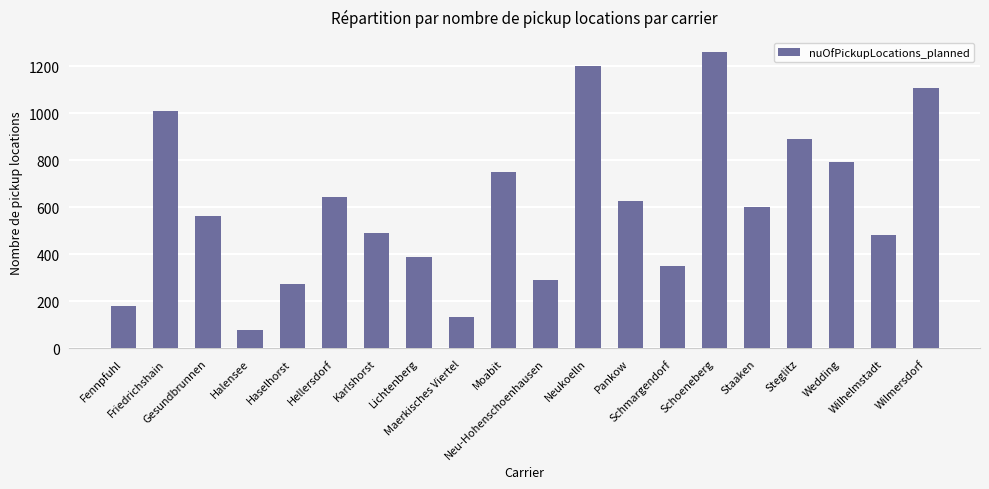

What is the change in value from Neukoelln to Steglitz?

-311